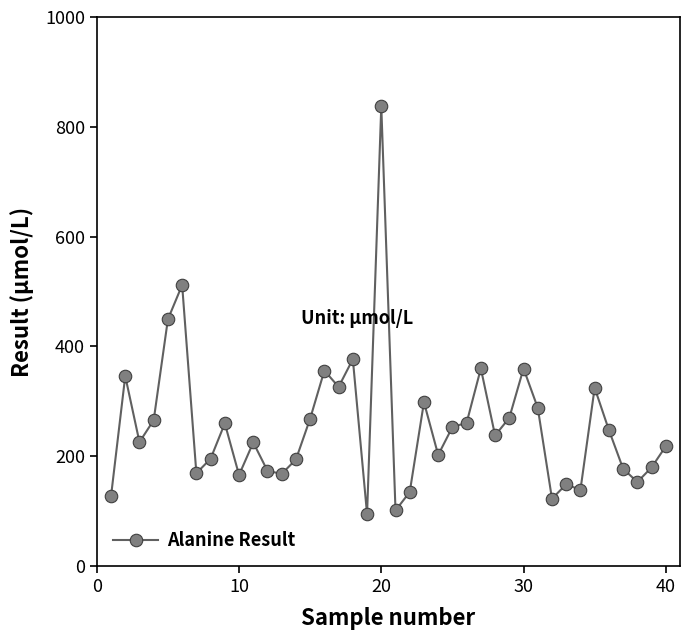

What is the maximum value shown in the chart?

837.6